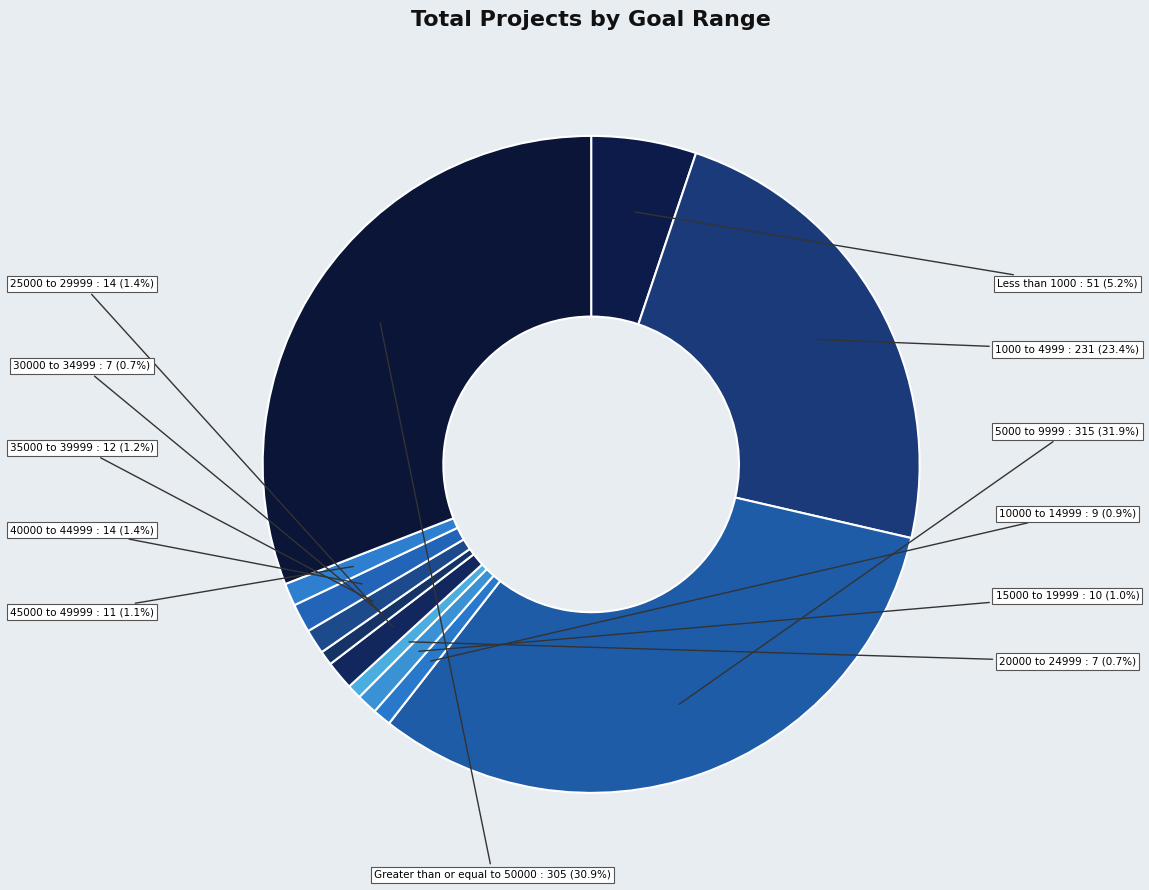

How many slices are in this pie chart?

12